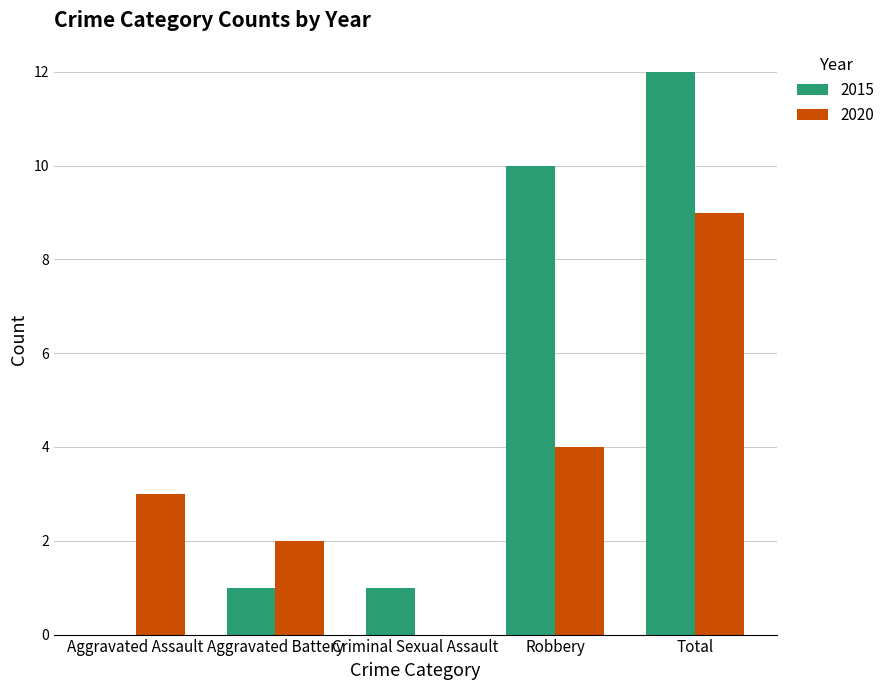

What is the spread (max minus min) of values at Criminal Sexual Assault?

1